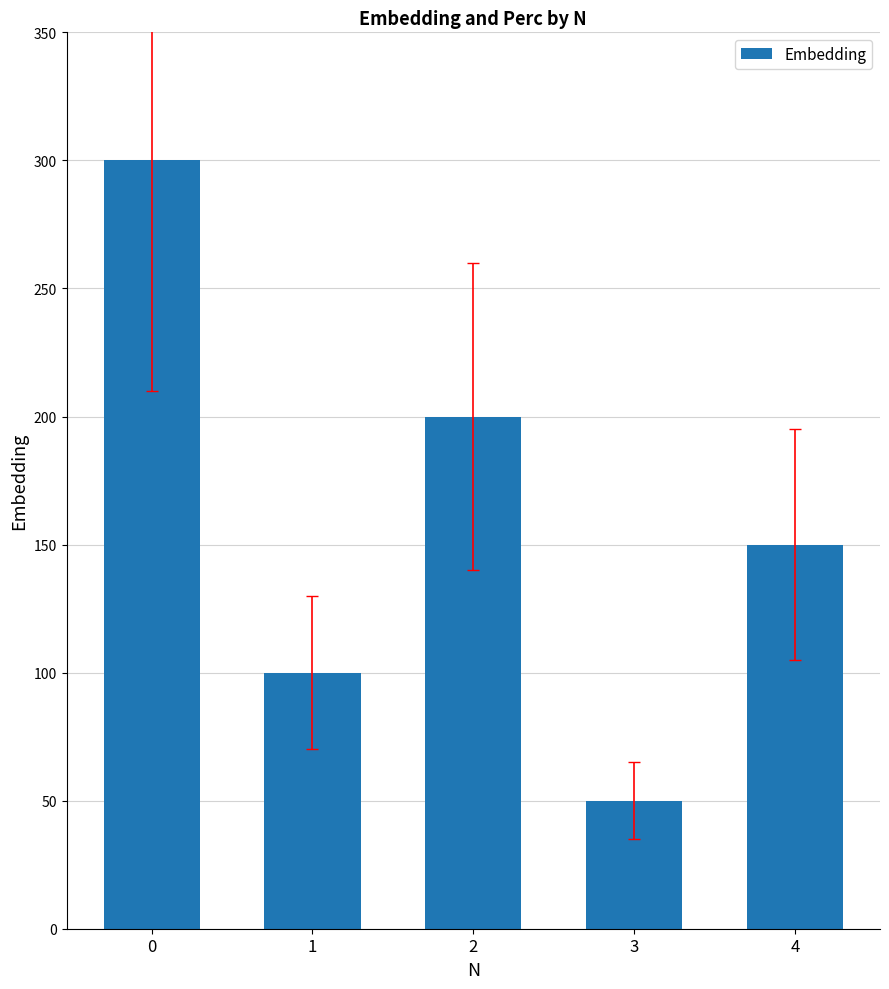

What is the value of the 1st bar from the left?

300